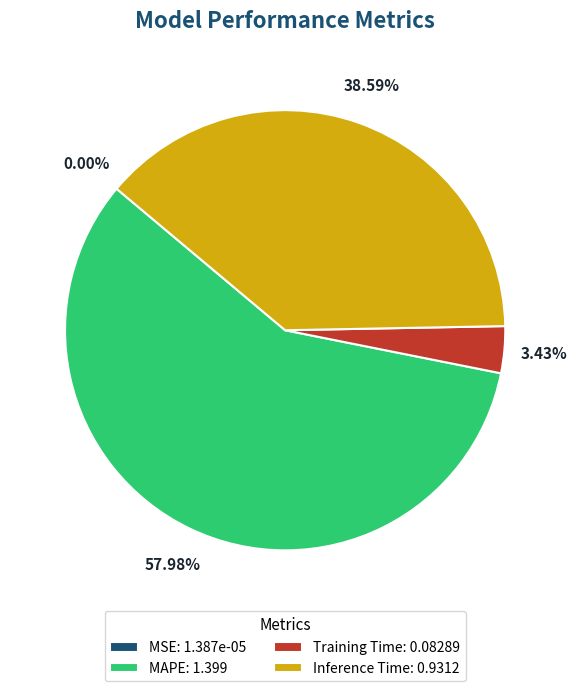

To the nearest percent, what is the average slice percentage?

25%